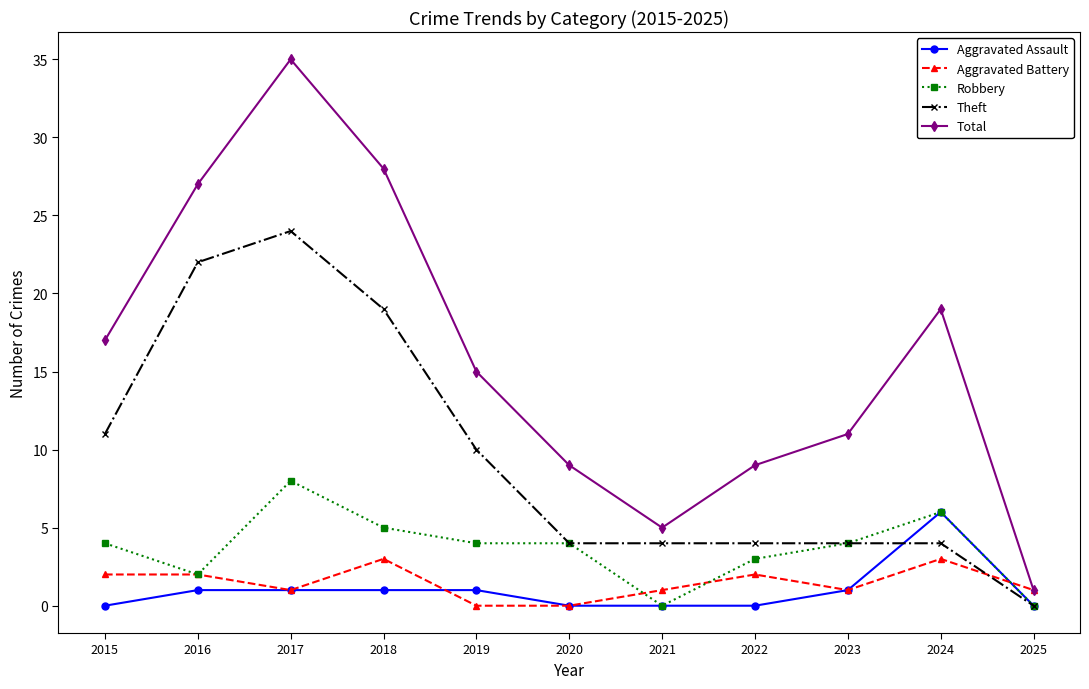

What is the average value of the Theft series?

10